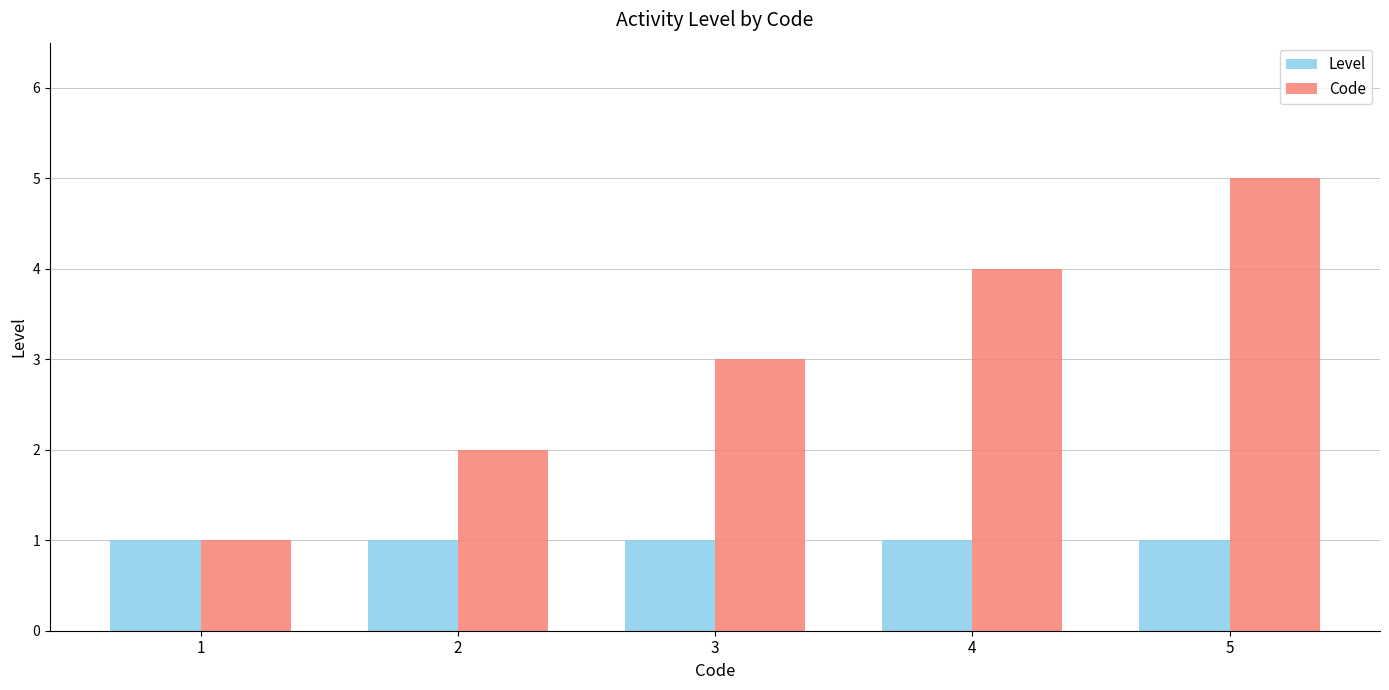

How many bars are there in total?

10